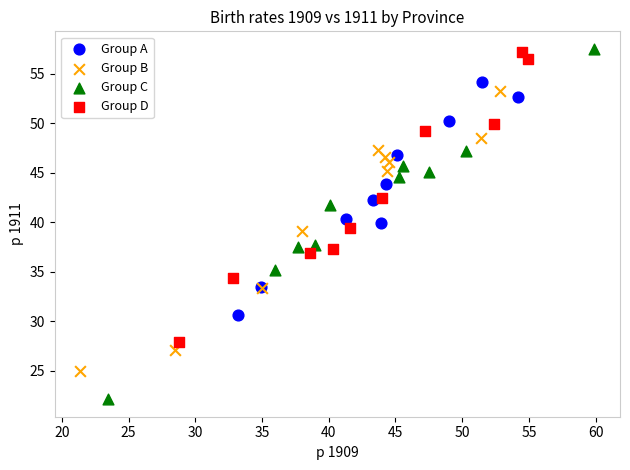

Which series contains the lowest Y value?

Group C